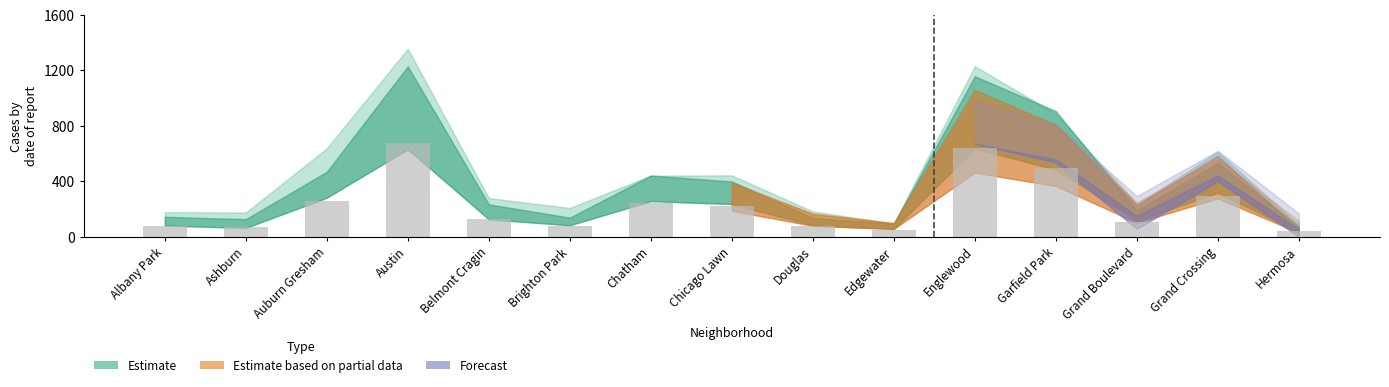

The chart shows a value of 78.7 at Albany Park. True or false?

True